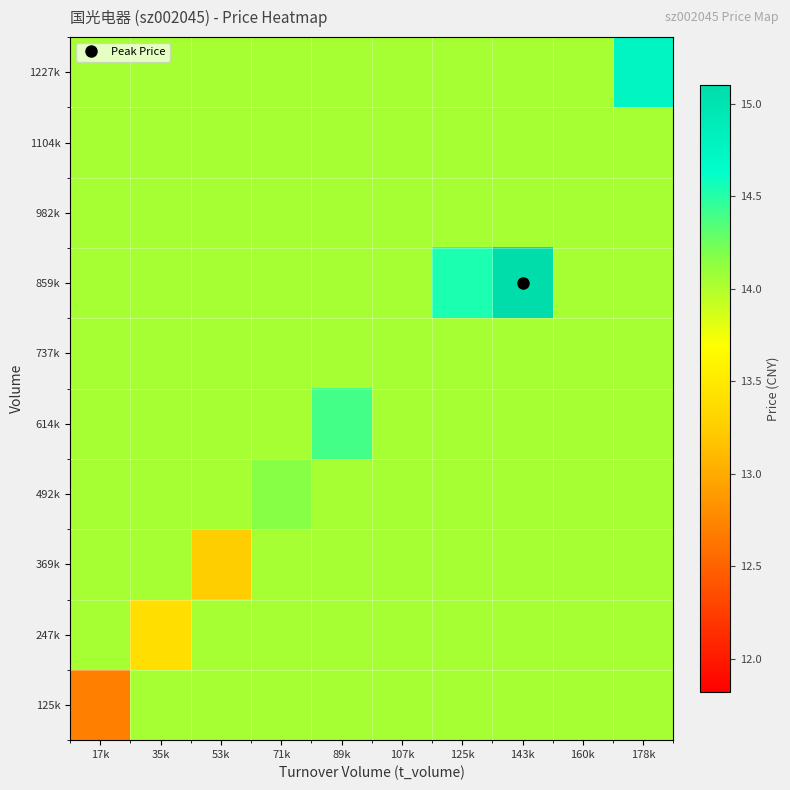

At 71k, list the series in order from largest to smallest.

492k, 125k, 247k, 369k, 614k, 737k, 859k, 982k, 1104k, 1227k